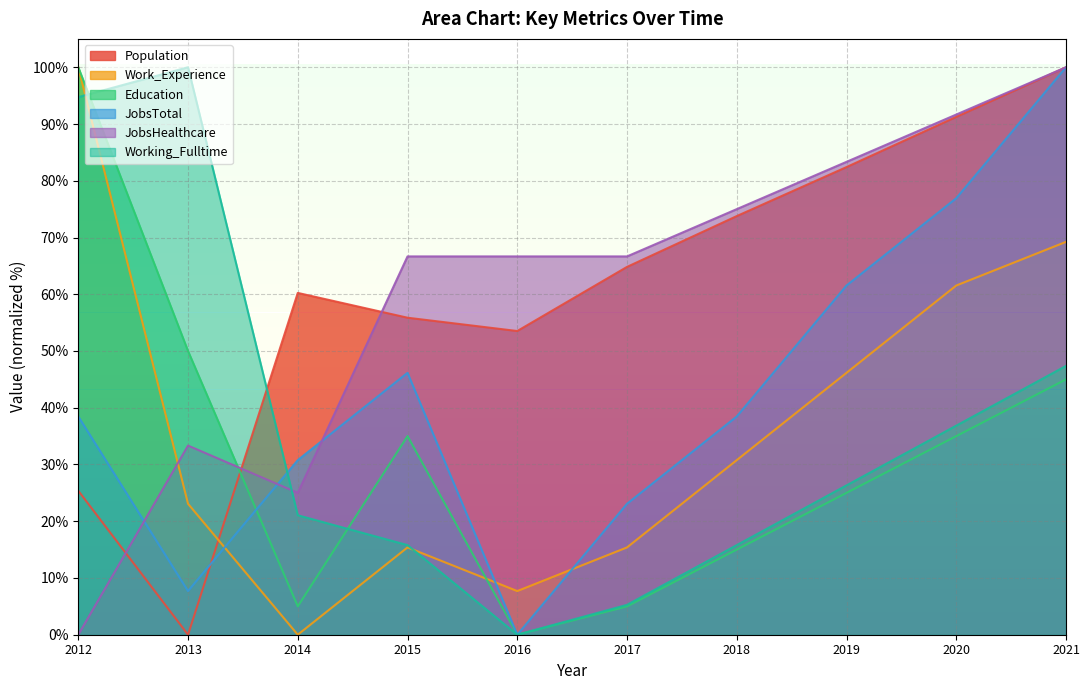

Reading right to left, extract all data points from this chart.

Population: 2021=100.0	2020=91.3	2019=82.4	2018=73.8	2017=64.8	2016=53.5	2015=55.9	2014=60.2	2013=0.0	2012=25.4
JobsTotal: 2021=100.0	2020=76.9	2019=61.5	2018=38.5	2017=23.1	2016=0.0	2015=46.2	2014=30.8	2013=7.7	2012=38.5
Work_Experience: 2021=69.2	2020=61.5	2019=46.2	2018=30.8	2017=15.4	2016=7.7	2015=15.4	2014=0.0	2013=23.1	2012=100.0
Working_Fulltime: 2021=47.4	2020=36.8	2019=26.3	2018=15.8	2017=5.3	2016=0.0	2015=15.8	2014=21.1	2013=100.0	2012=94.7
JobsHealthcare: 2021=100.0	2020=91.7	2019=83.3	2018=75.0	2017=66.7	2016=66.7	2015=66.7	2014=25.0	2013=33.3	2012=0.0
Education: 2021=45.0	2020=35.0	2019=25.0	2018=15.0	2017=5.0	2016=0.0	2015=35.0	2014=5.0	2013=50.0	2012=100.0